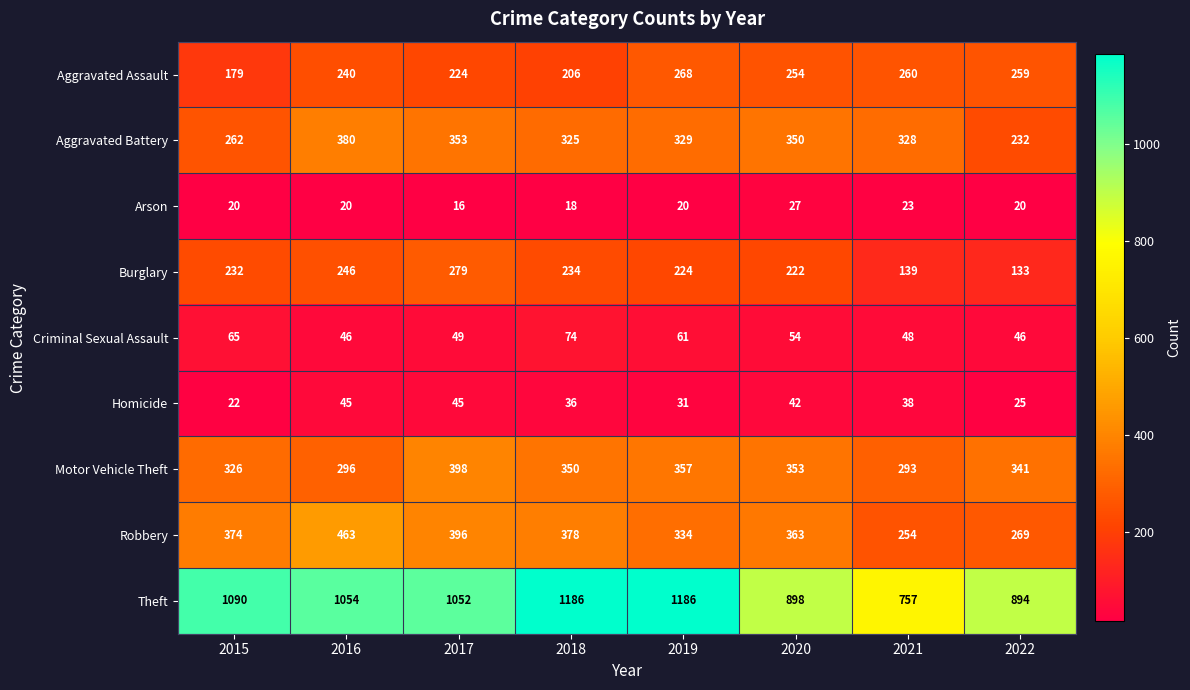

What is the highest value of the Theft series?

1186